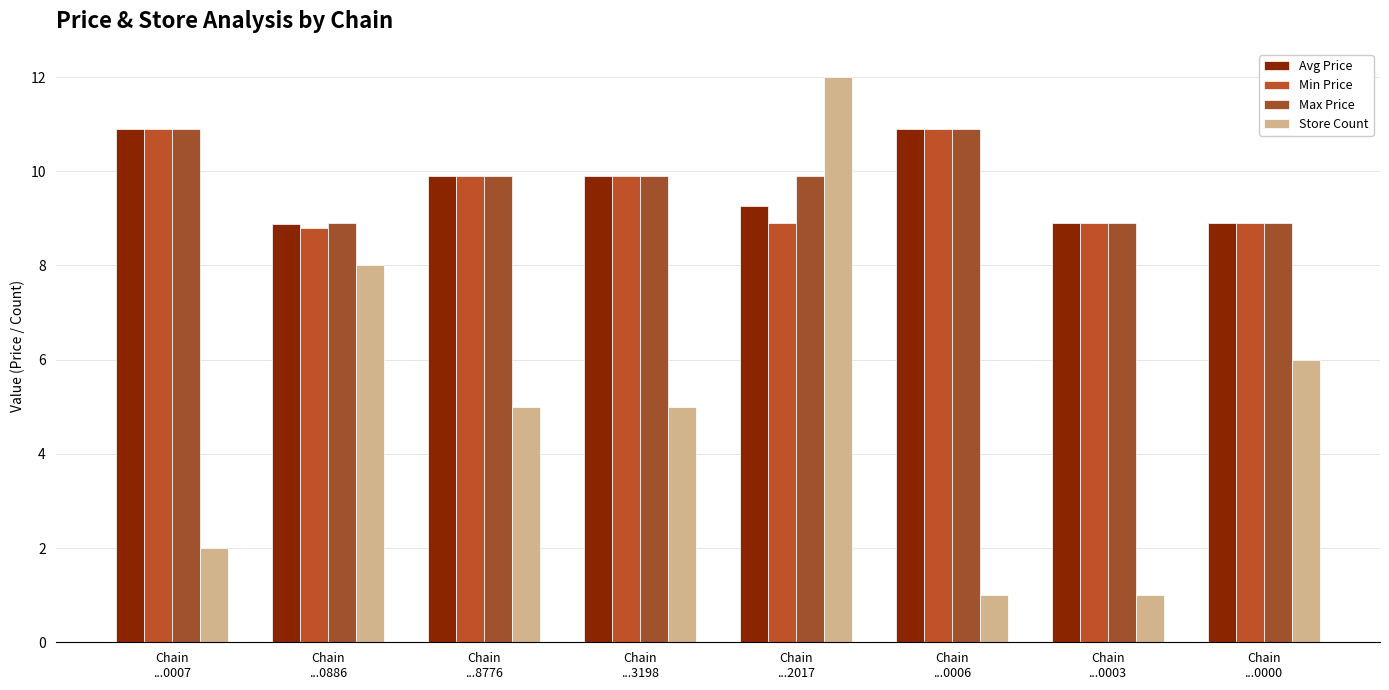

Is the value of Min Price at Chain
...0886 greater than the value of Store Count at Chain
...8776?

Yes